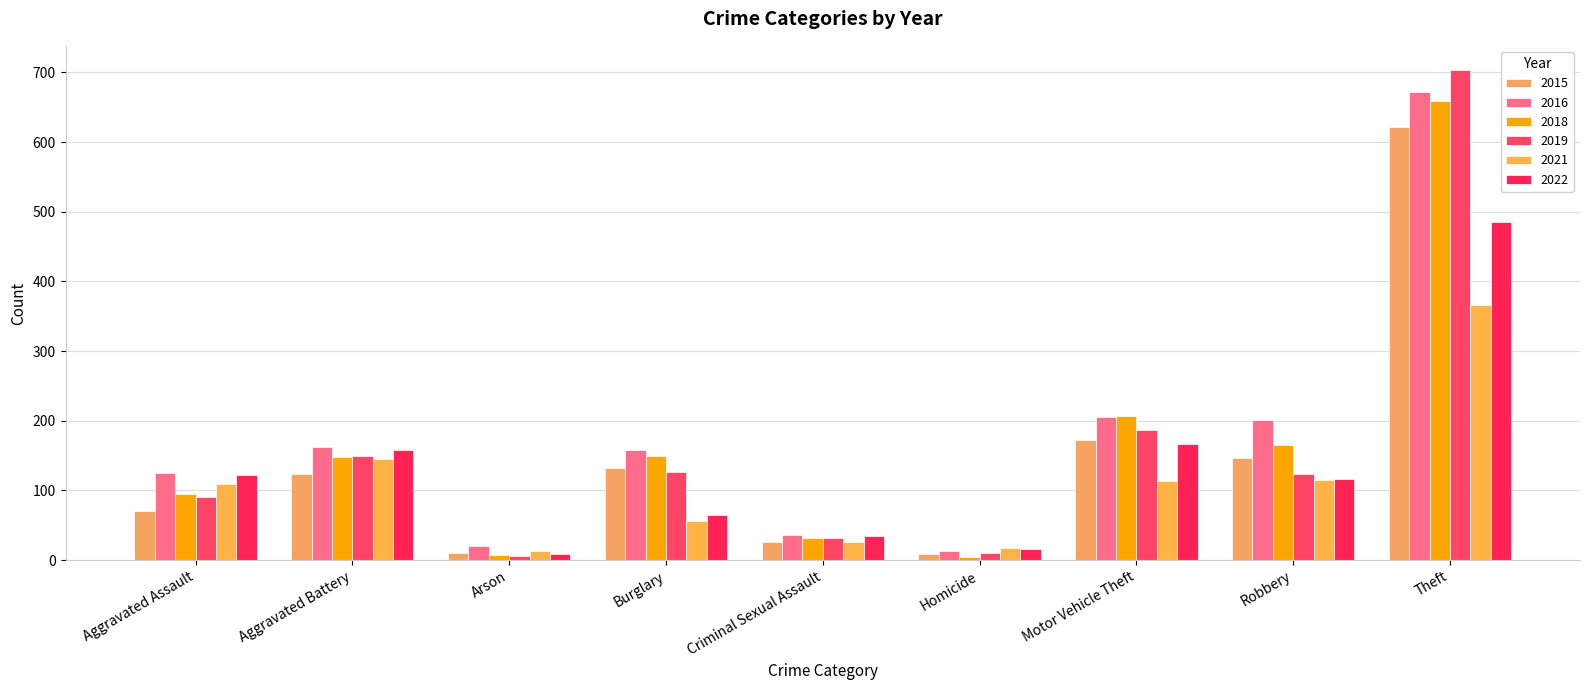

Where is 2016 nearest to the value 342?

Motor Vehicle Theft